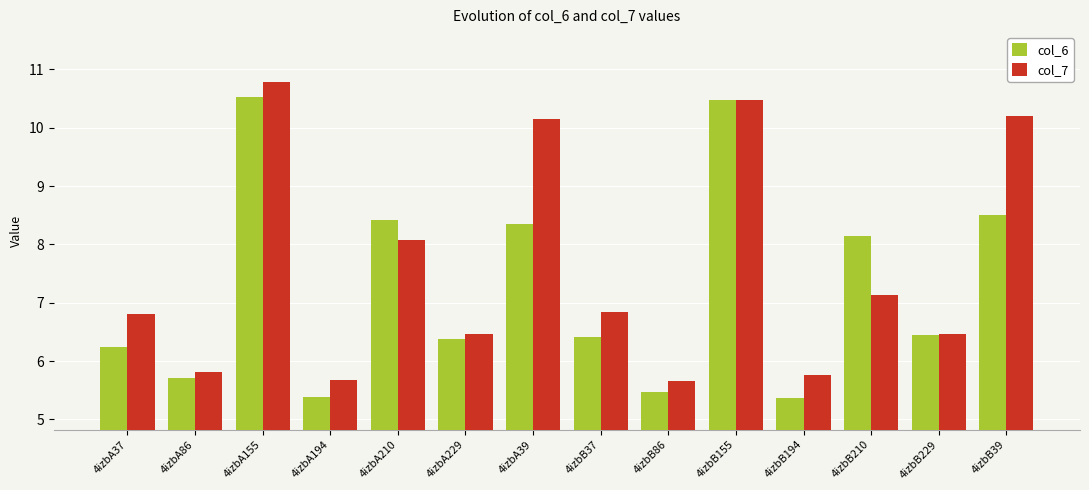

What is the spread (max minus min) of values at 4izbA37?

0.6